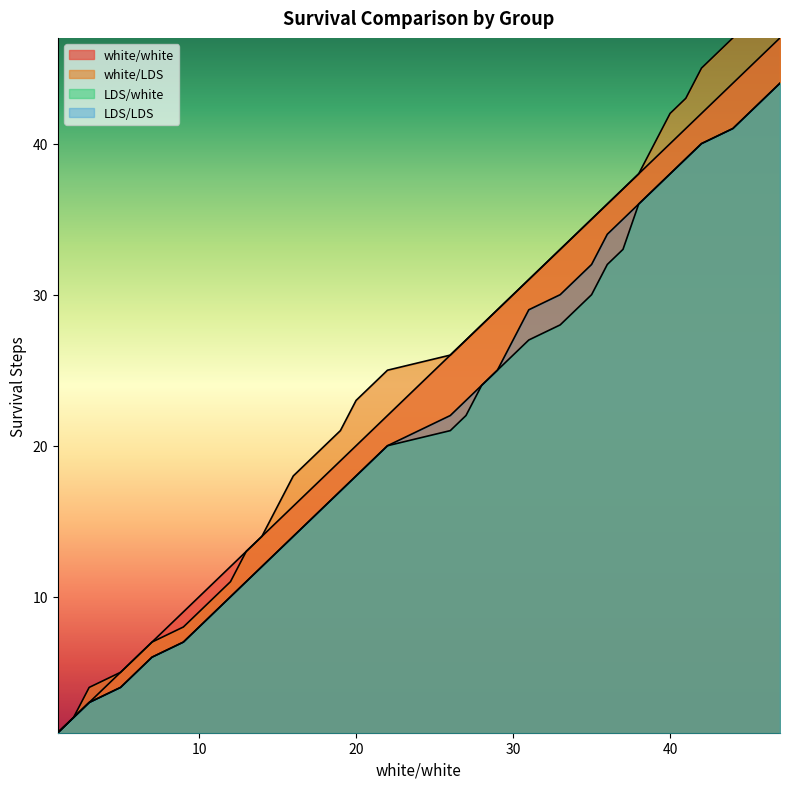

Reading left to right, extract all data points from this chart.

white/white: 1=1	2=2	3=3	5=5	6=6	7=7	9=9	10=10	11=11	12=12	13=13	14=14	15=15	16=16	17=17	18=18	19=19	20=20	21=21	22=22	26=26	27=27	28=28	29=29	30=30	31=31	33=33	34=34	35=35	36=36	37=37	38=38	39=39	40=40	41=41	42=42	44=44	45=45	46=46	47=47
white/LDS: 1=1	2=2	3=4	5=5	6=6	7=7	9=8	10=9	11=10	12=11	13=13	14=14	15=16	16=18	17=19	18=20	19=21	20=23	21=24	22=25	26=26	27=27	28=28	29=29	30=30	31=31	33=33	34=34	35=35	36=36	37=37	38=38	39=40	40=42	41=43	42=45	44=47	45=48	46=49	47=50
LDS/white: 1=1	2=2	3=3	5=4	6=5	7=6	9=7	10=8	11=9	12=10	13=11	14=12	15=13	16=14	17=15	18=16	19=17	20=18	21=19	22=20	26=21	27=22	28=24	29=25	30=26	31=27	33=28	34=29	35=30	36=32	37=33	38=36	39=37	40=38	41=39	42=40	44=41	45=42	46=43	47=44
LDS/LDS: 1=1	2=2	3=3	5=4	6=5	7=6	9=7	10=8	11=9	12=10	13=11	14=12	15=13	16=14	17=15	18=16	19=17	20=18	21=19	22=20	26=22	27=23	28=24	29=25	30=27	31=29	33=30	34=31	35=32	36=34	37=35	38=36	39=37	40=38	41=39	42=40	44=41	45=42	46=43	47=44